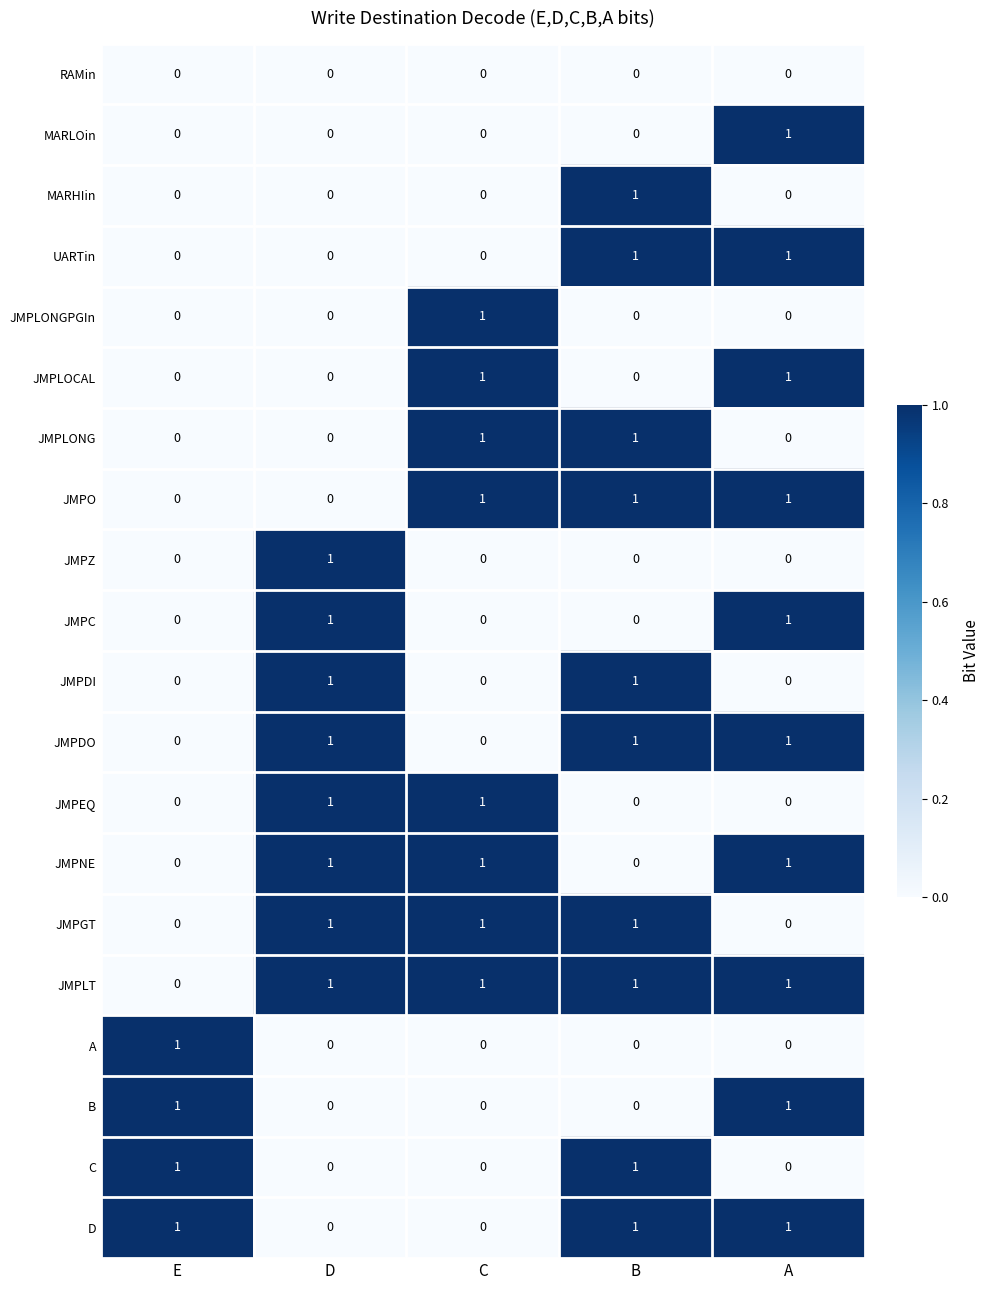

How many distinct data groups are displayed?

20